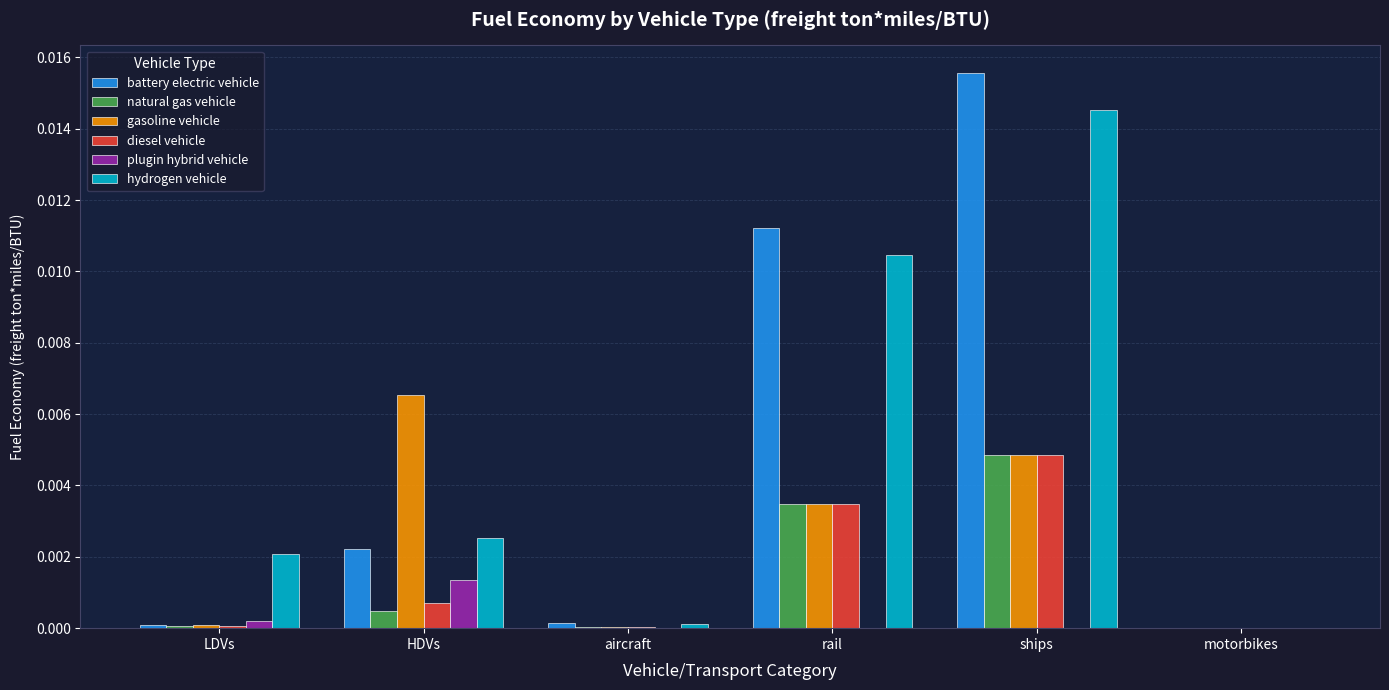

Are the bars grouped side by side (vs. stacked)?

Yes